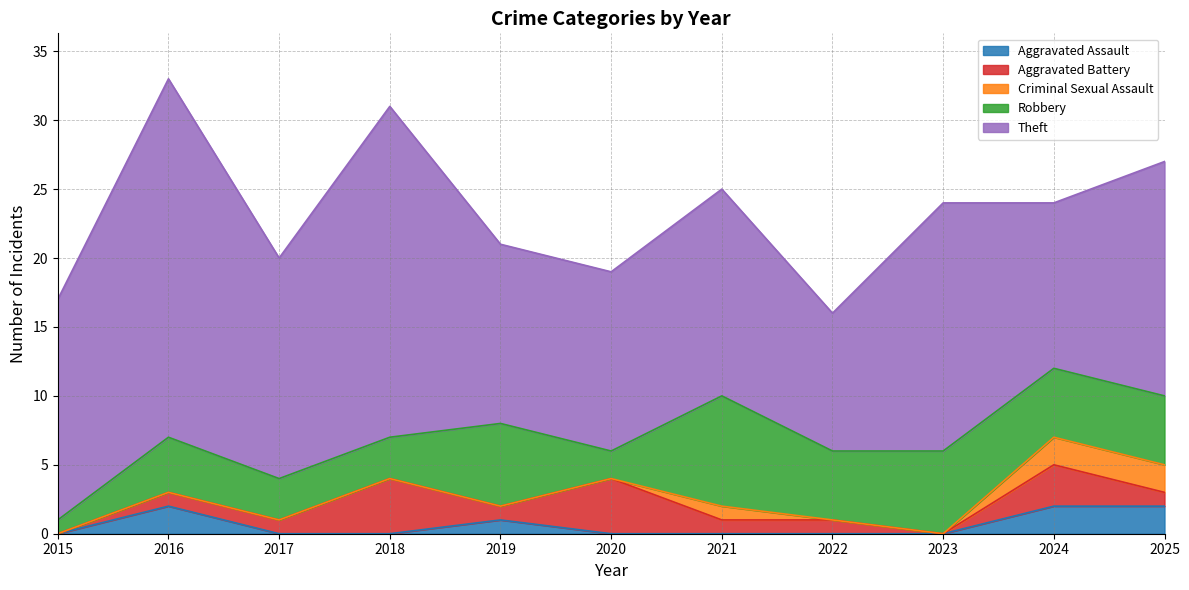

In Aggravated Battery, how many points are higher than both neighbors (excluding endpoints)?

3